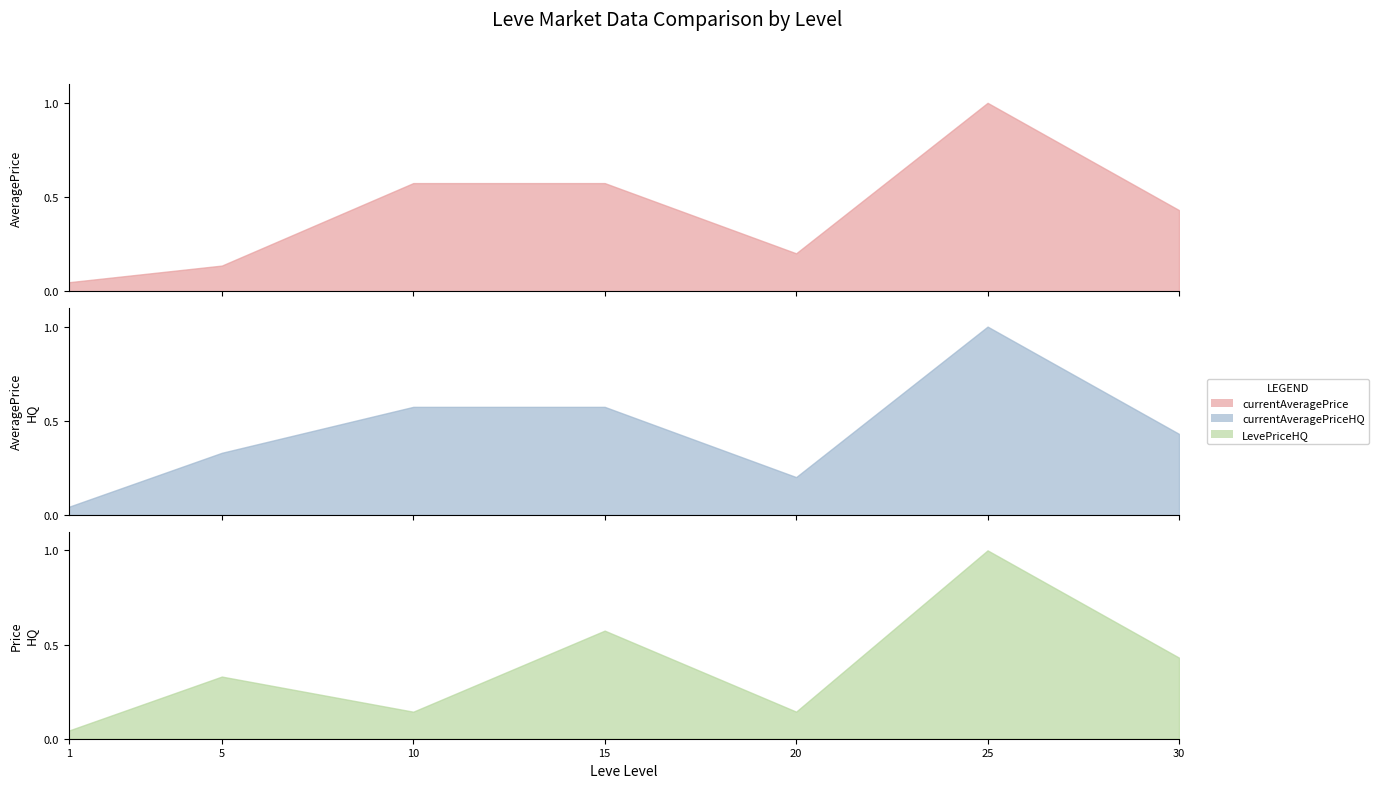

How many series are shown in this chart?

3